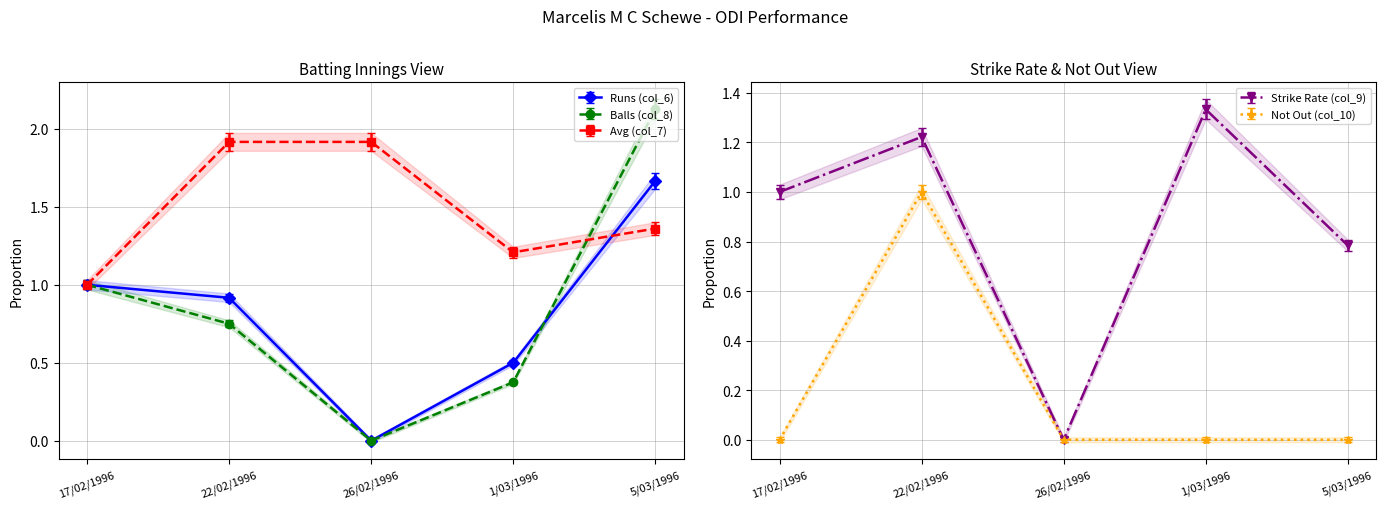

What is the value of the Avg (col_7) point at the 4th from the left?

1.2